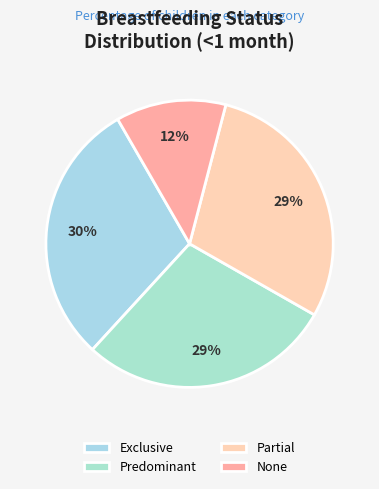

Count the number of slices in the pie.

4